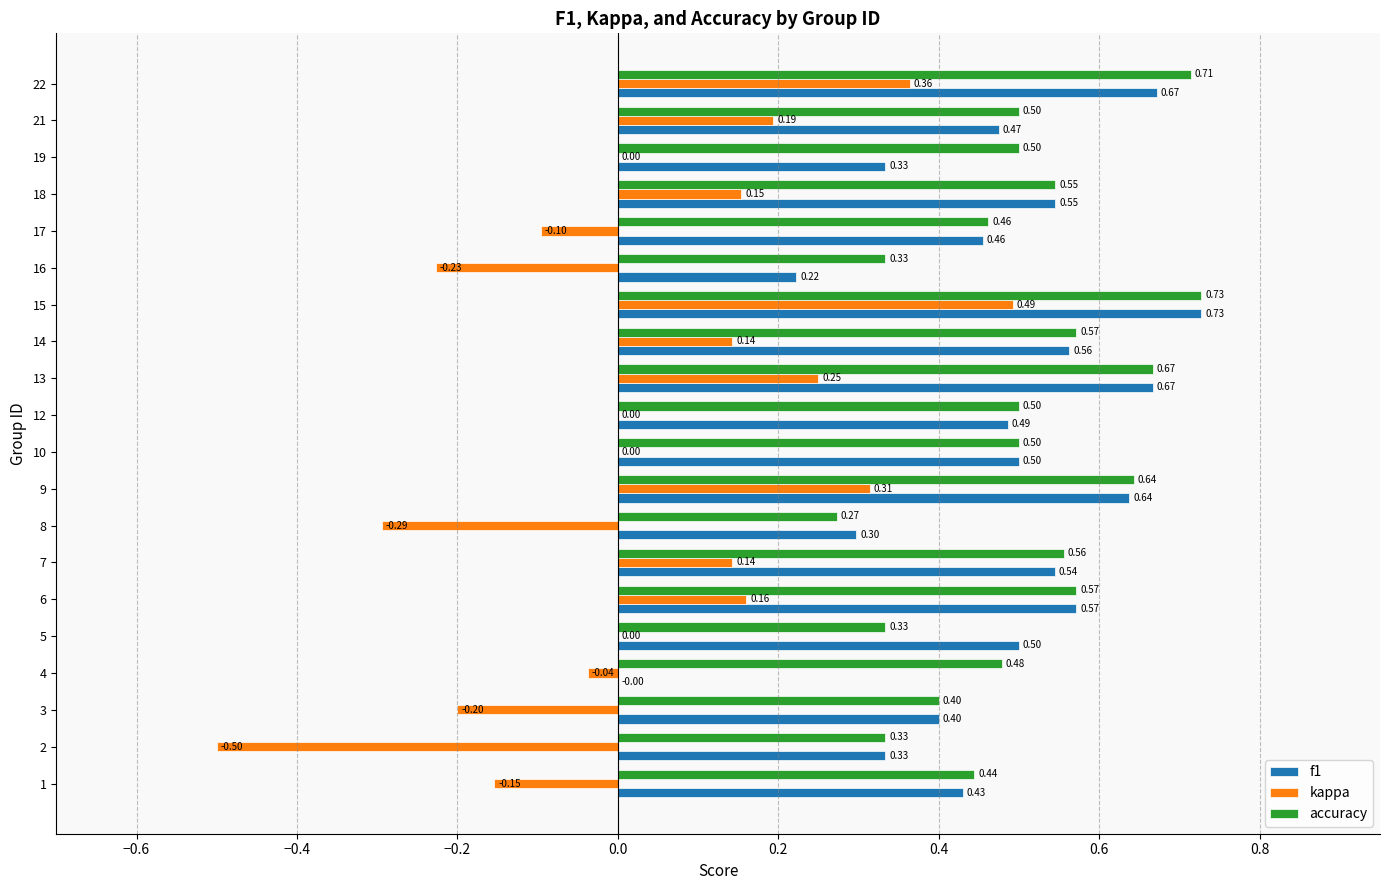

What is the sum of all f1 values?

9.4